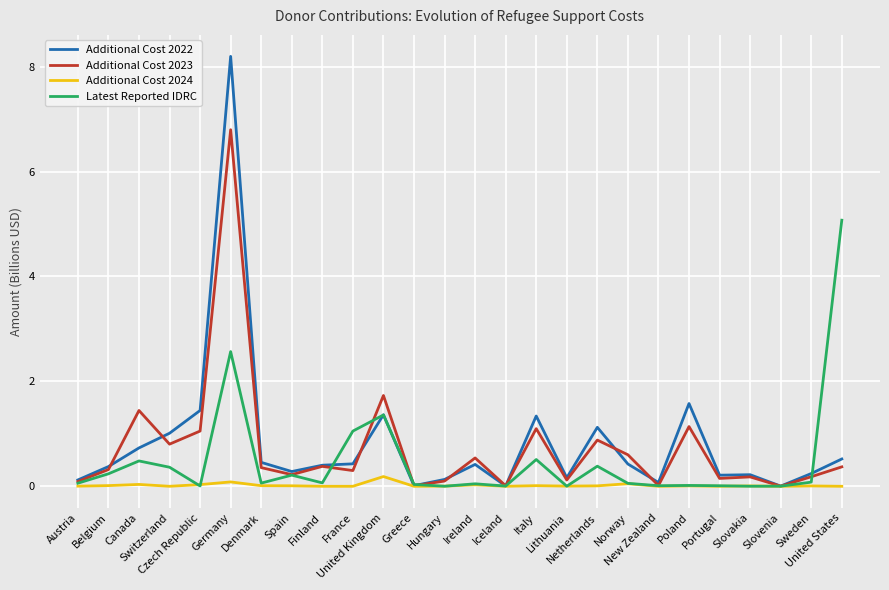

Rank the series by their maximum value, from highest to lowest.

Additional Cost 2022, Additional Cost 2023, Latest Reported IDRC, Additional Cost 2024